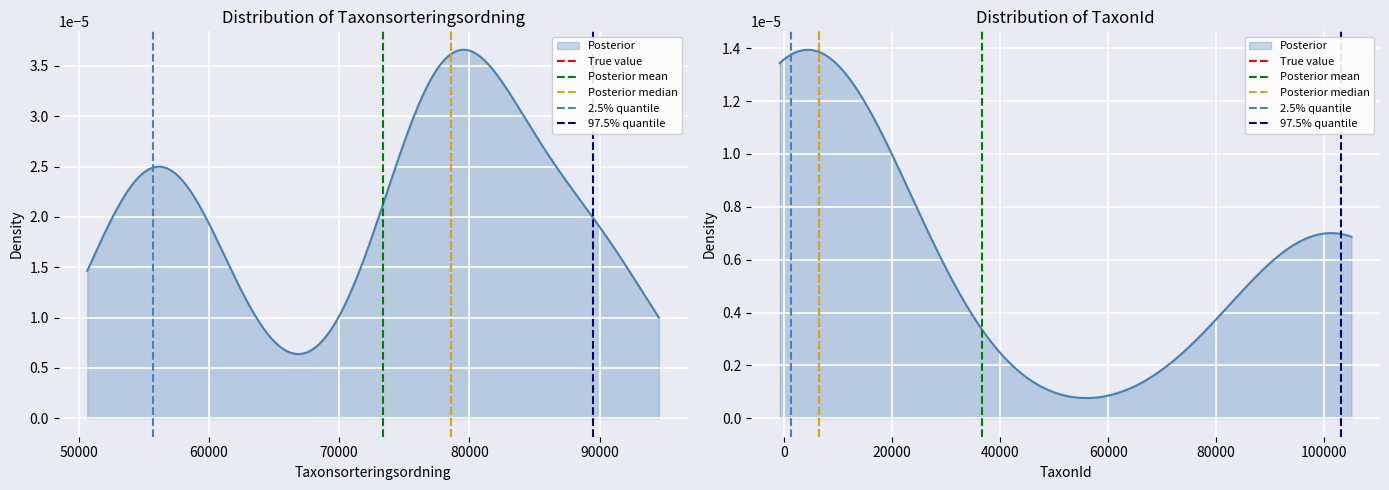

How many categories are shown in the chart?

2